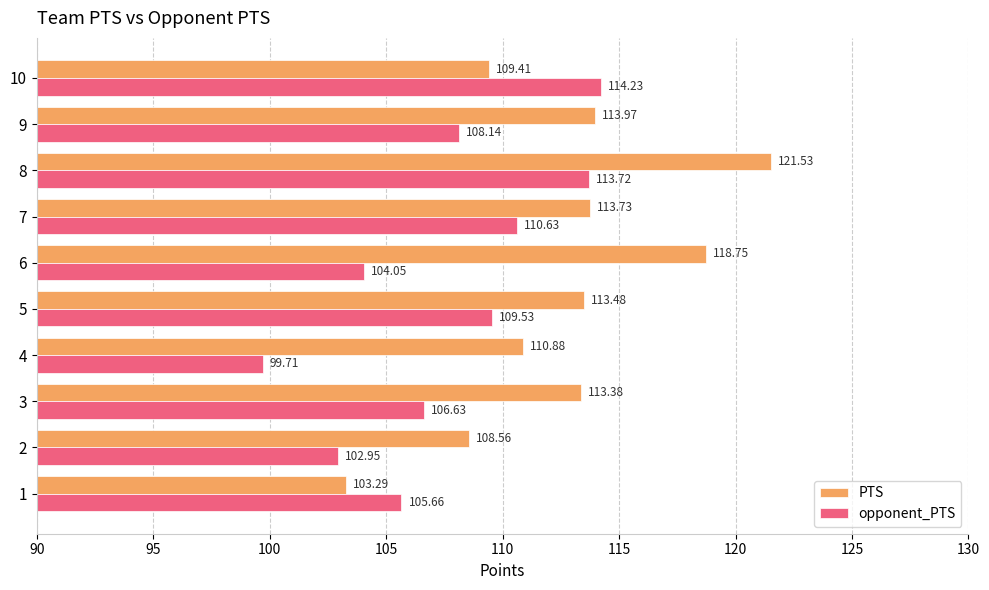

What is the total value across all series at 2?

211.5